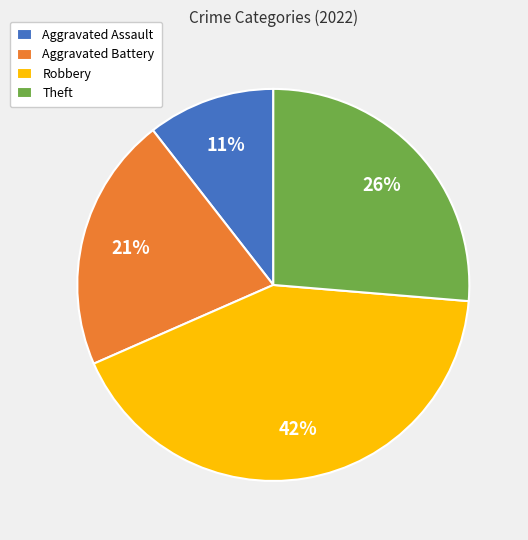

To the nearest percent, what is the combined percentage of Aggravated Battery and Theft?

47%